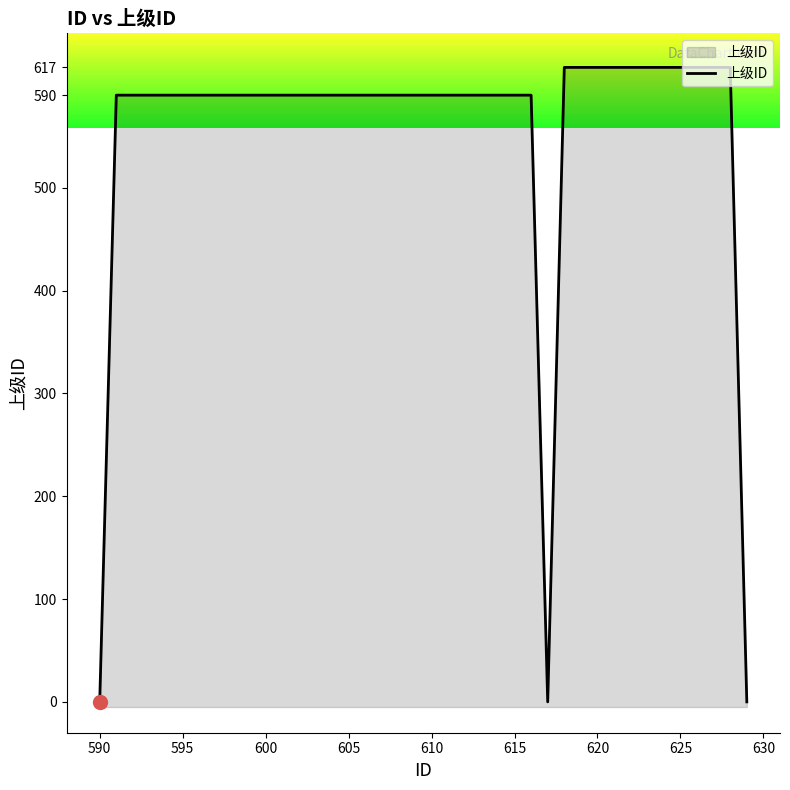

What is the average value?

553